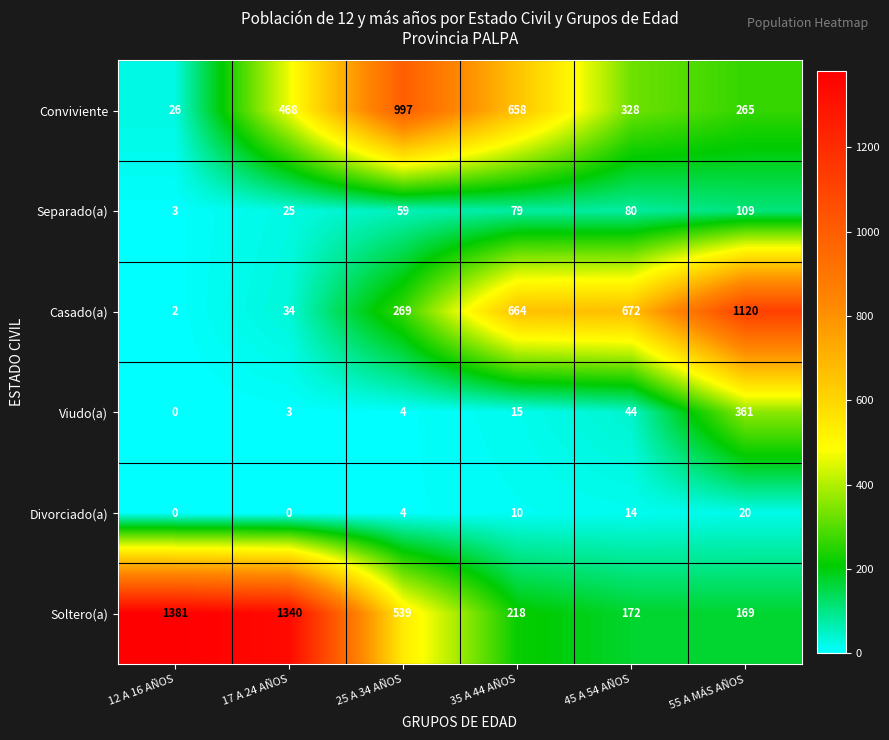

At which category does the chart reach its peak across all series?

12 A 16 AÑOS